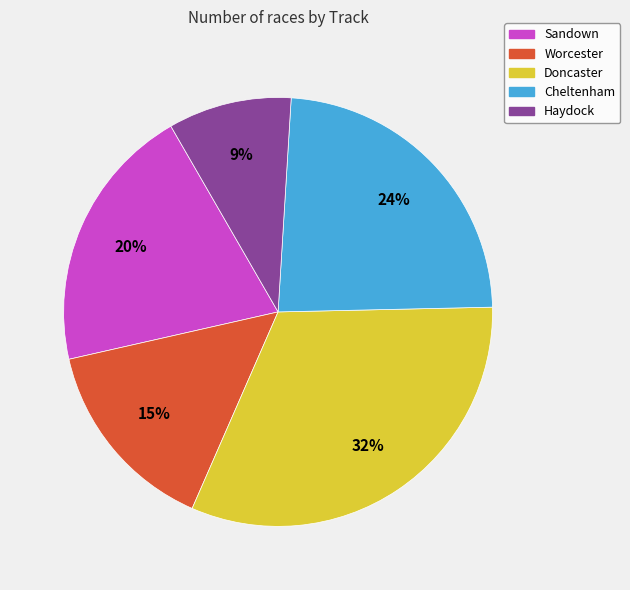

Is there any slice that represents more than half of the pie?

No